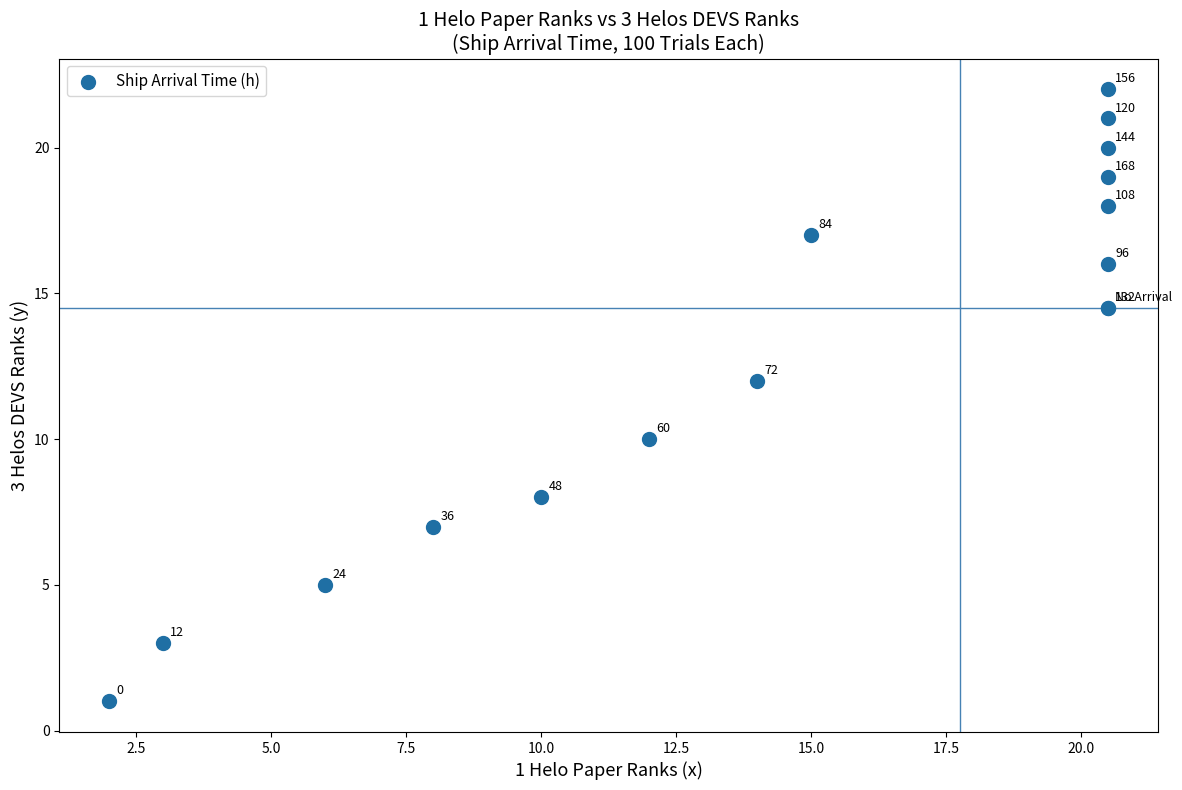

What Y value in the scatter plot is closest to 11?

10.0